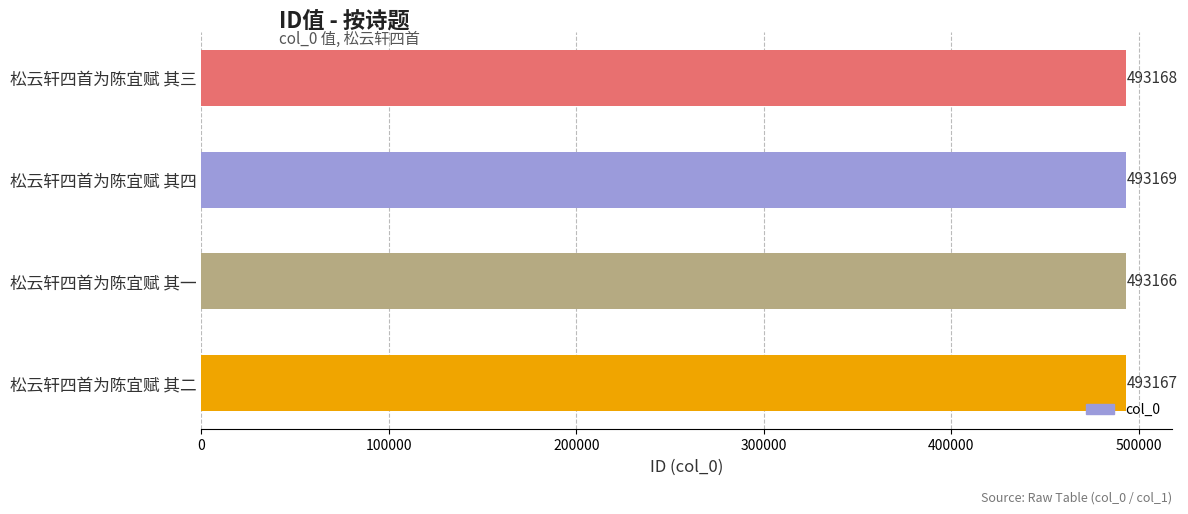

What is the label of the 4th bar from the bottom?

松云轩四首为陈宜赋 其三